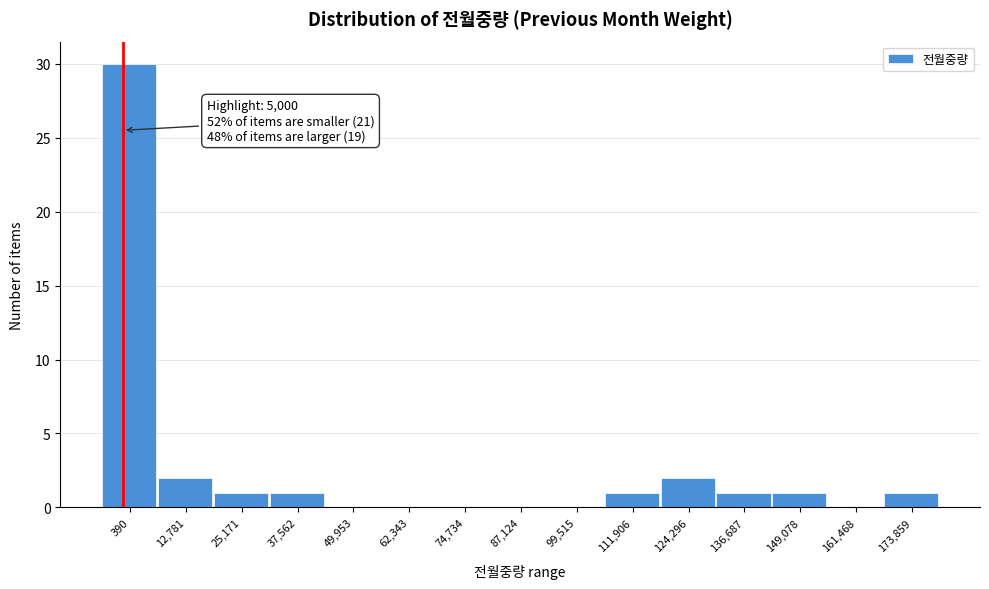

Reading left to right, extract all data points from this chart.

390=30	12,781=2	25,171=1	37,562=1	49,953=0	62,343=0	74,734=0	87,124=0	99,515=0	111,906=1	124,296=2	136,687=1	149,078=1	161,468=0	173,859=1